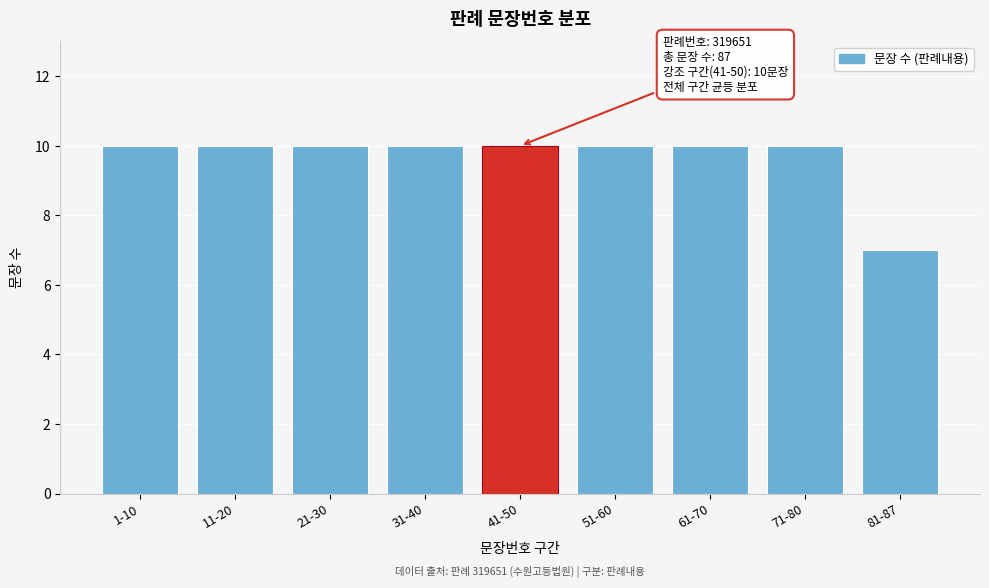

Reading right to left, list all the values displayed in this chart.

7	10	10	10	10	10	10	10	10